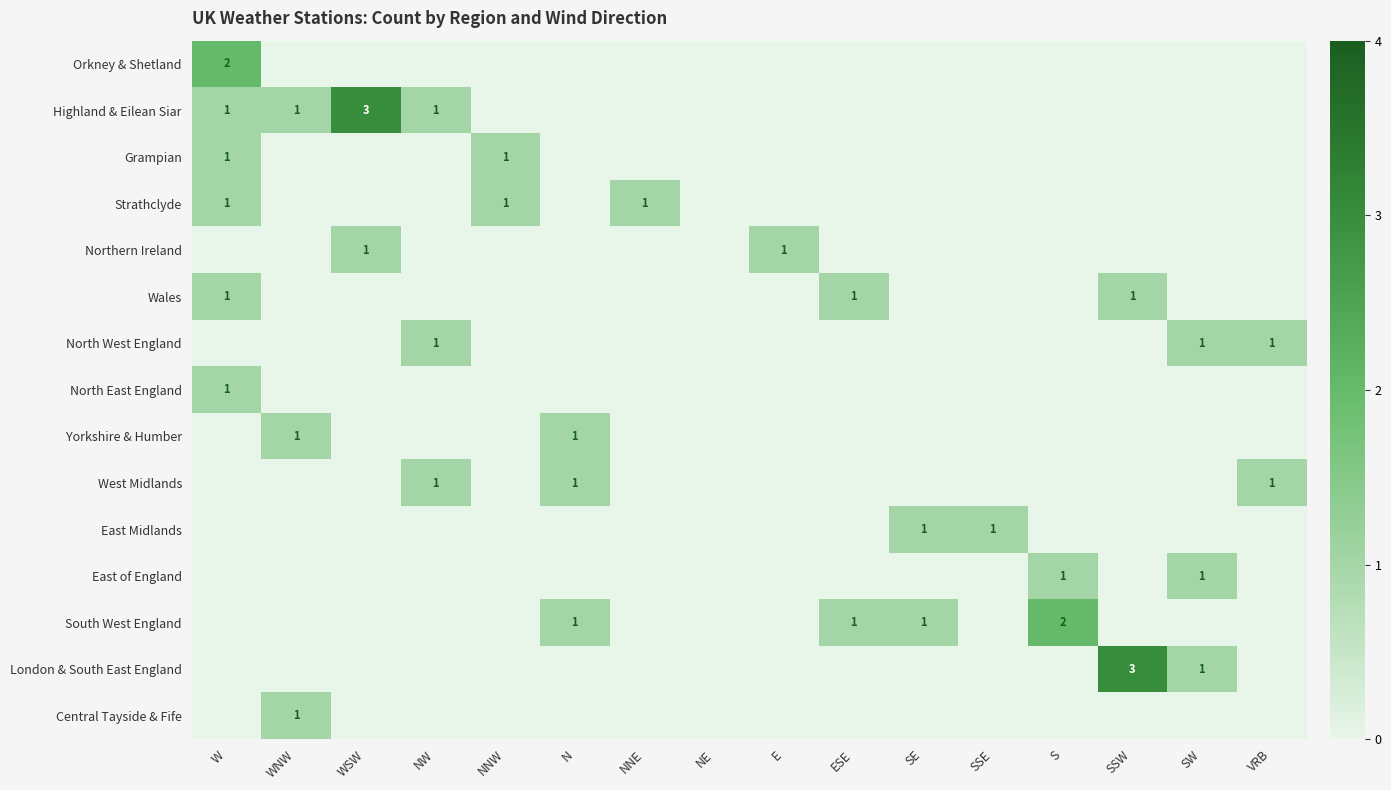

What is the difference between the highest and lowest values at N?

1